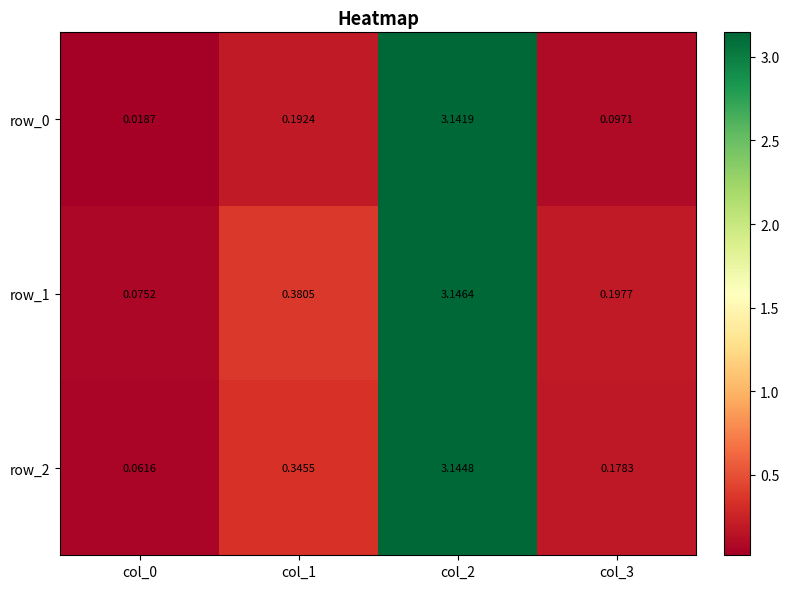

Rank the series by their average value, from highest to lowest.

row_1, row_2, row_0